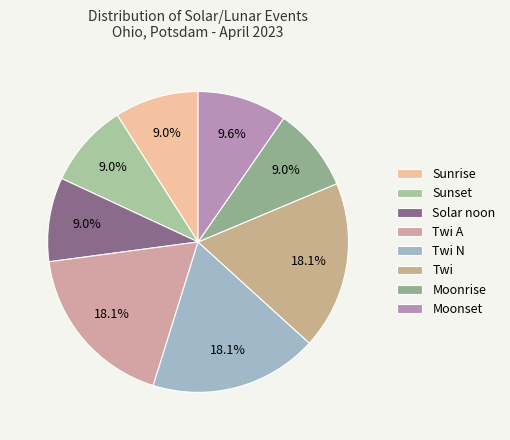

To the nearest percent, what is the average slice percentage?

12%